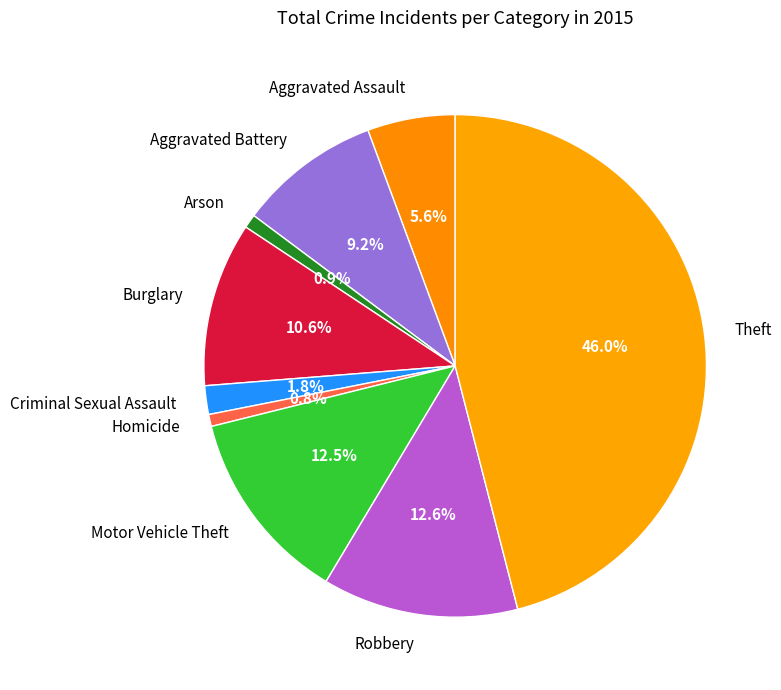

What is the ratio of the value at Aggravated Battery to the value at Aggravated Assault?

1.6